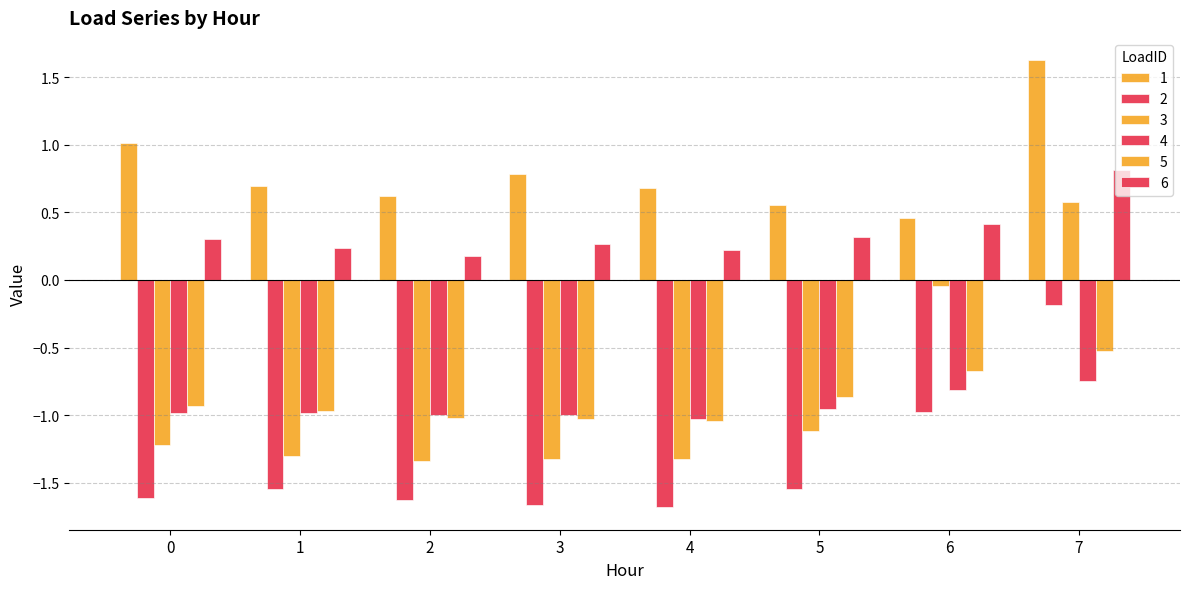

How many bars are there in each group?

6